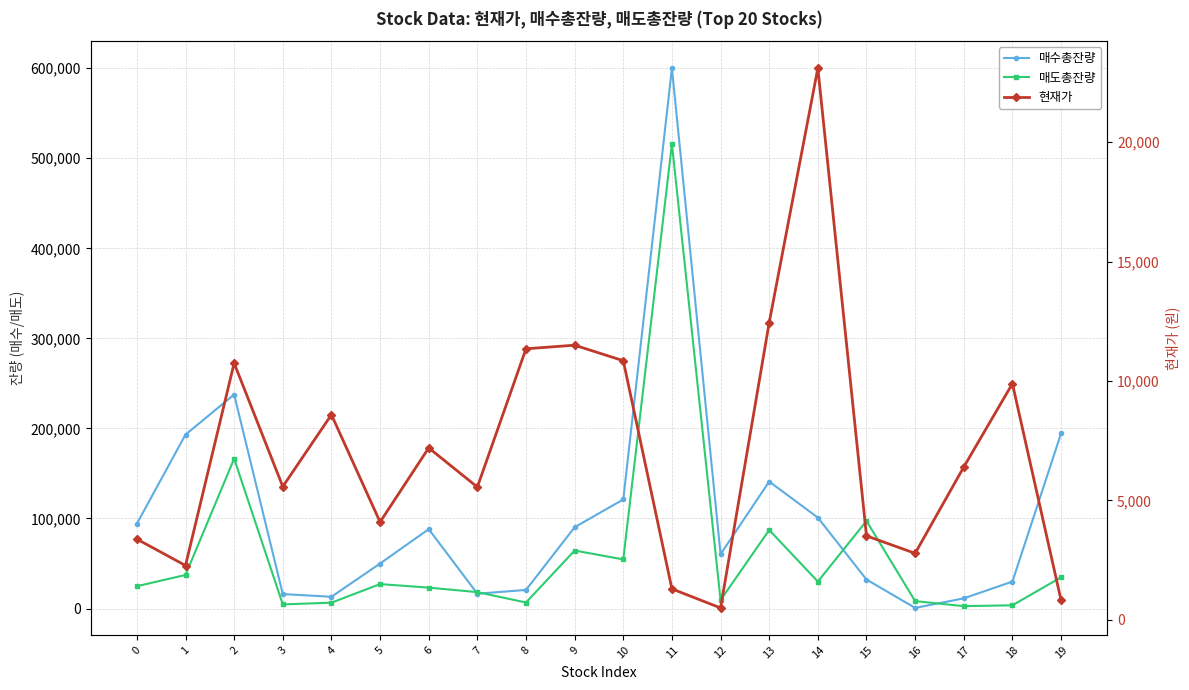

The 매수총잔량 series shows 89476 at 5. True or false?

False